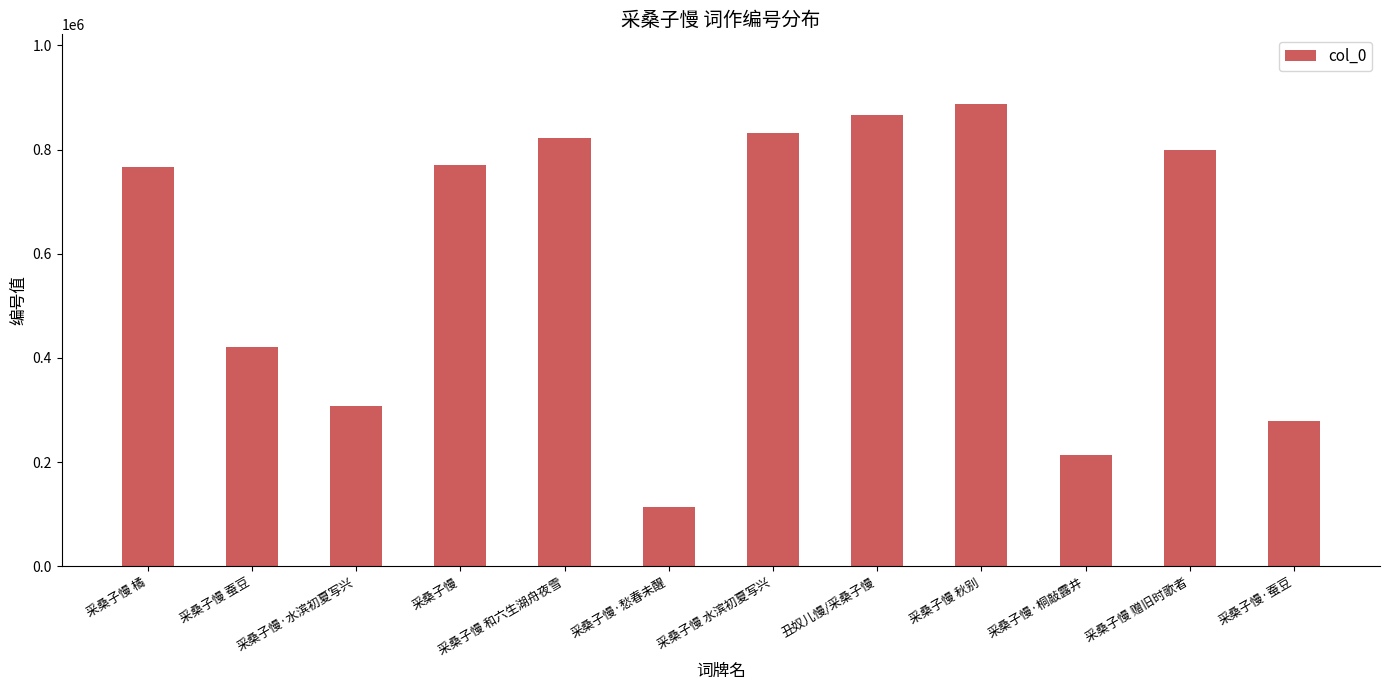

What is the sum of all values?

7077923